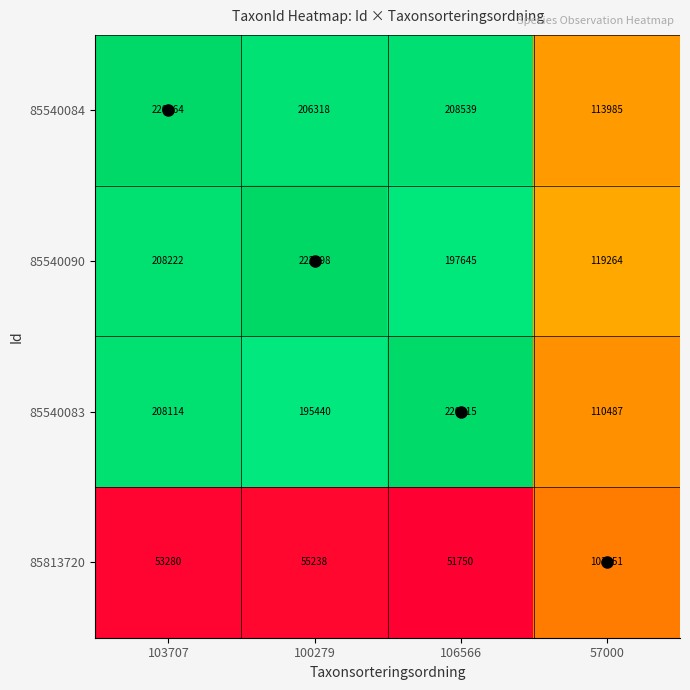

What is the sum of the 85540083 values at 103707 and 100279?

403554